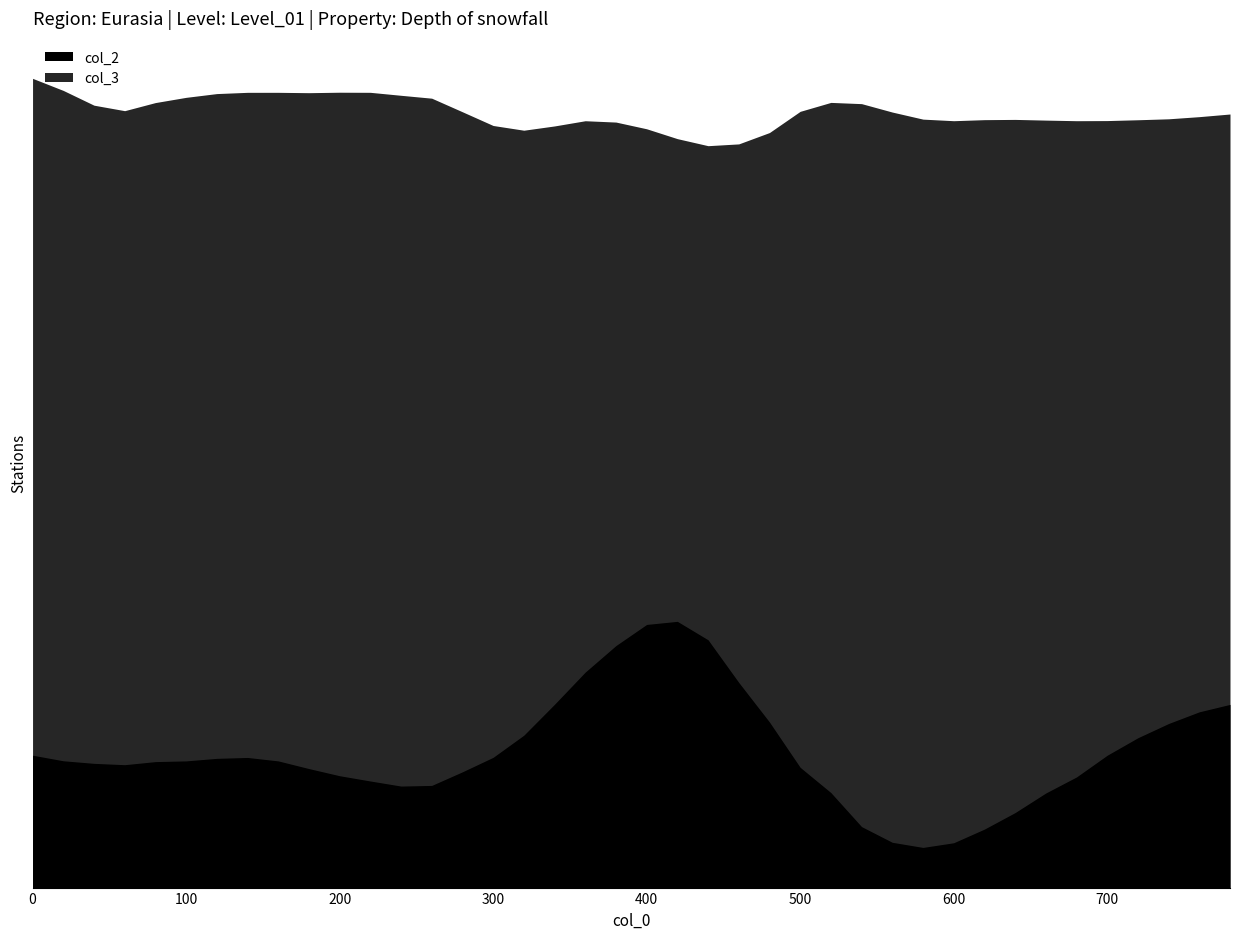

How many values in the col_2 series are below 1?

6